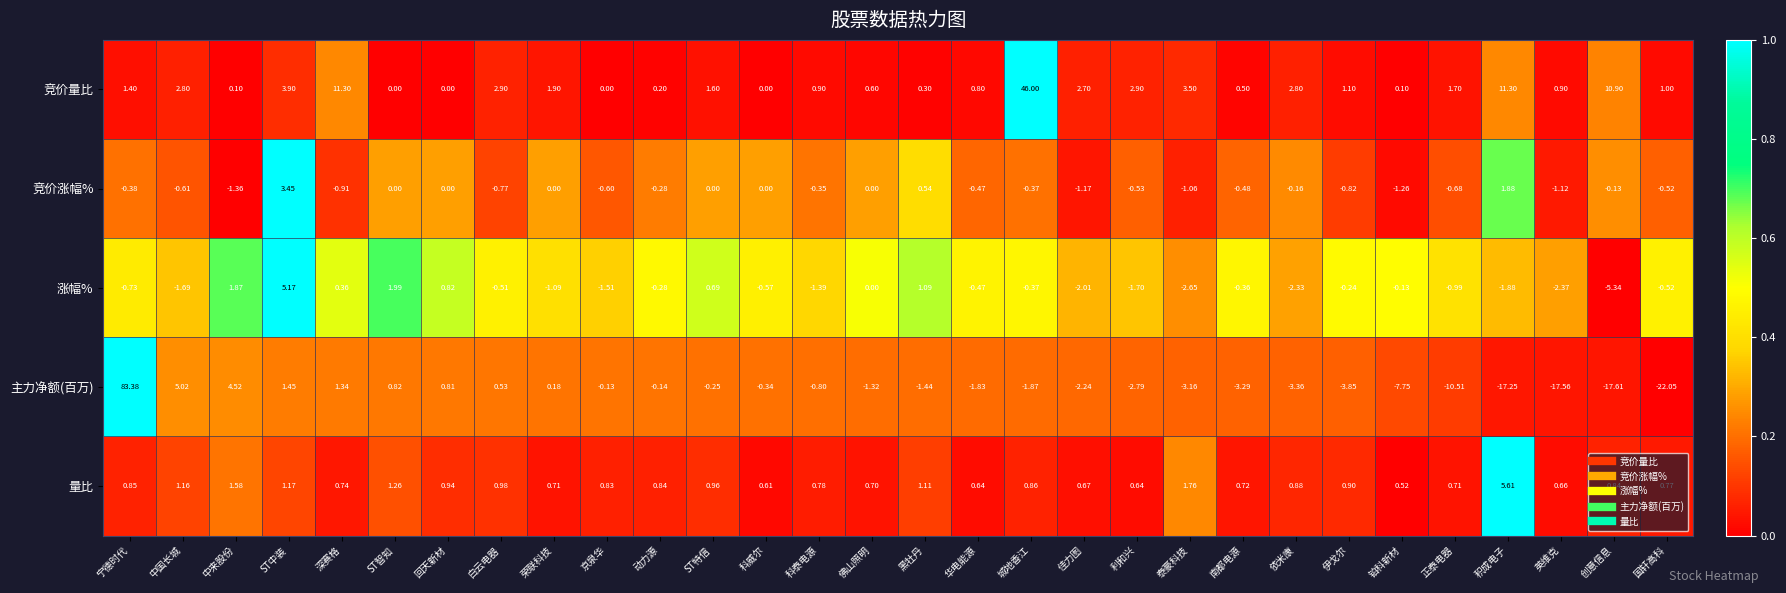

Which series changed the most between 深赛格 and 荣联科技?

竞价量比